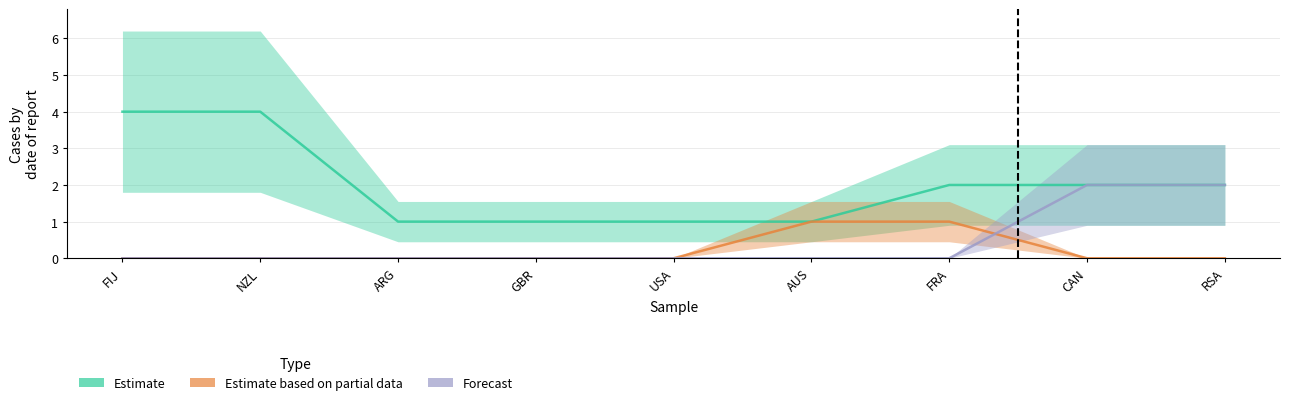

What is the value of the Forecast point at the 9th from the left?

2